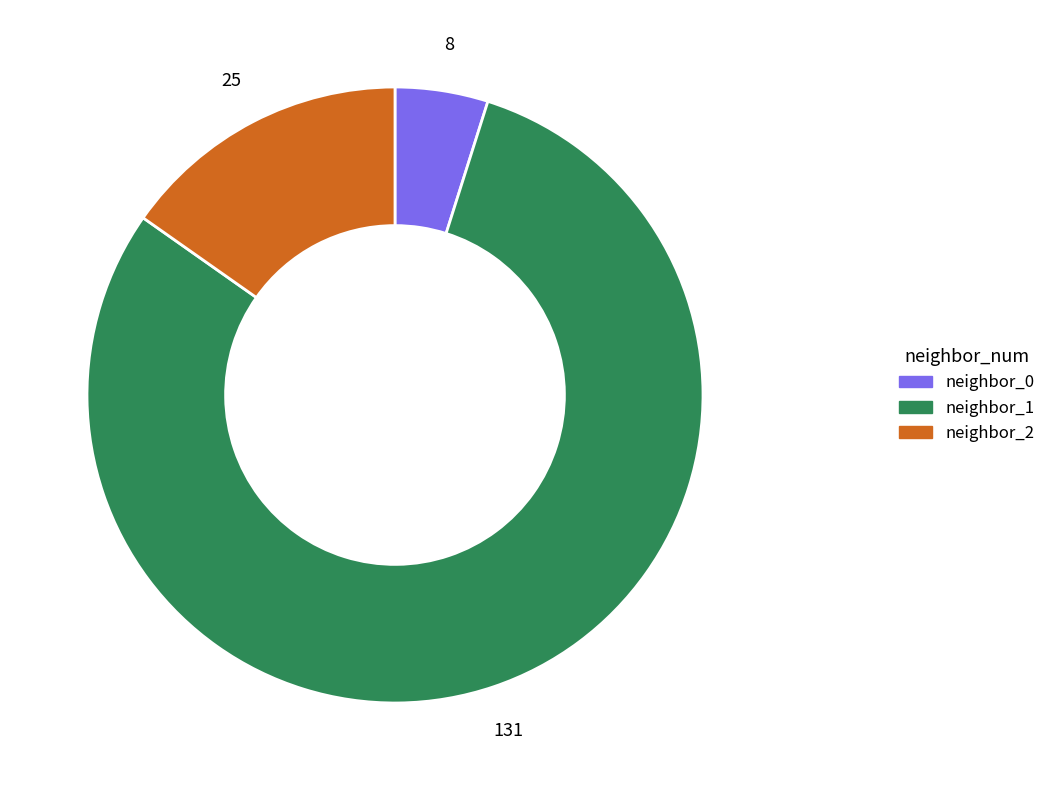

Which slice is the smallest?

neighbor_0